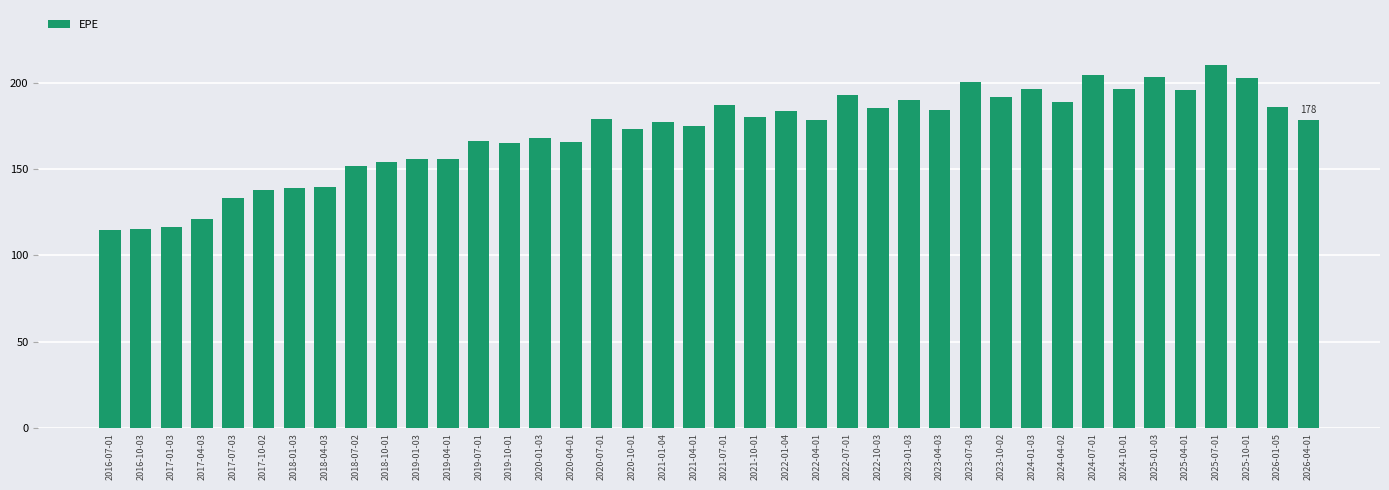

What is the maximum value shown in the chart?

210.5